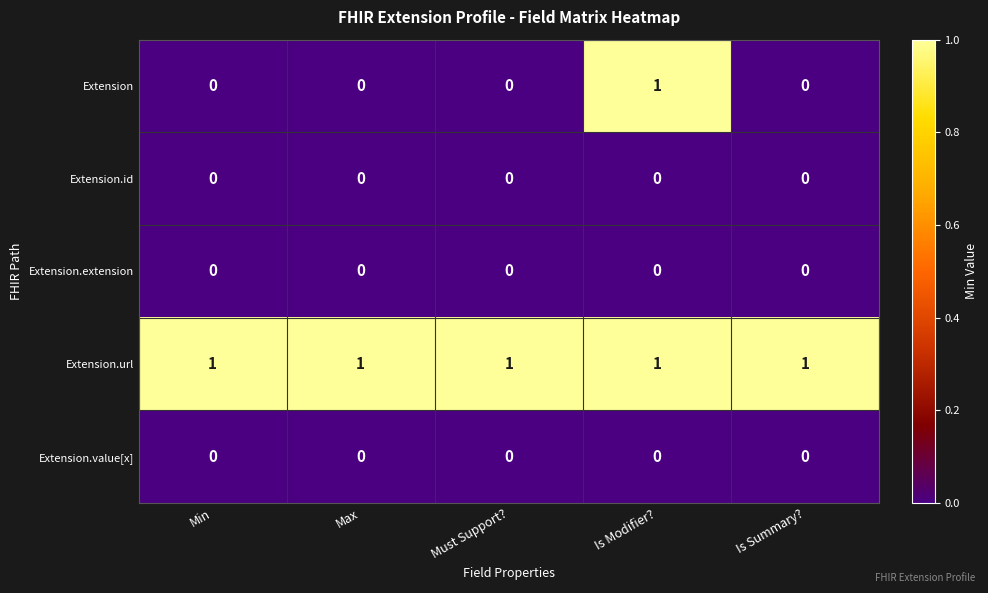

Which series has the largest range (max minus min)?

Extension